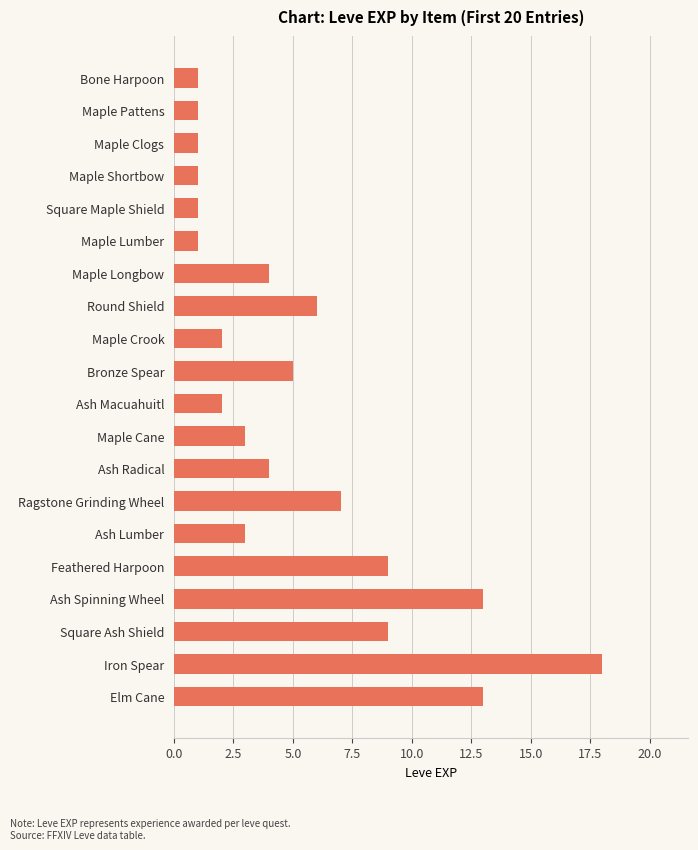

What position from the top is Ash Radical?

13